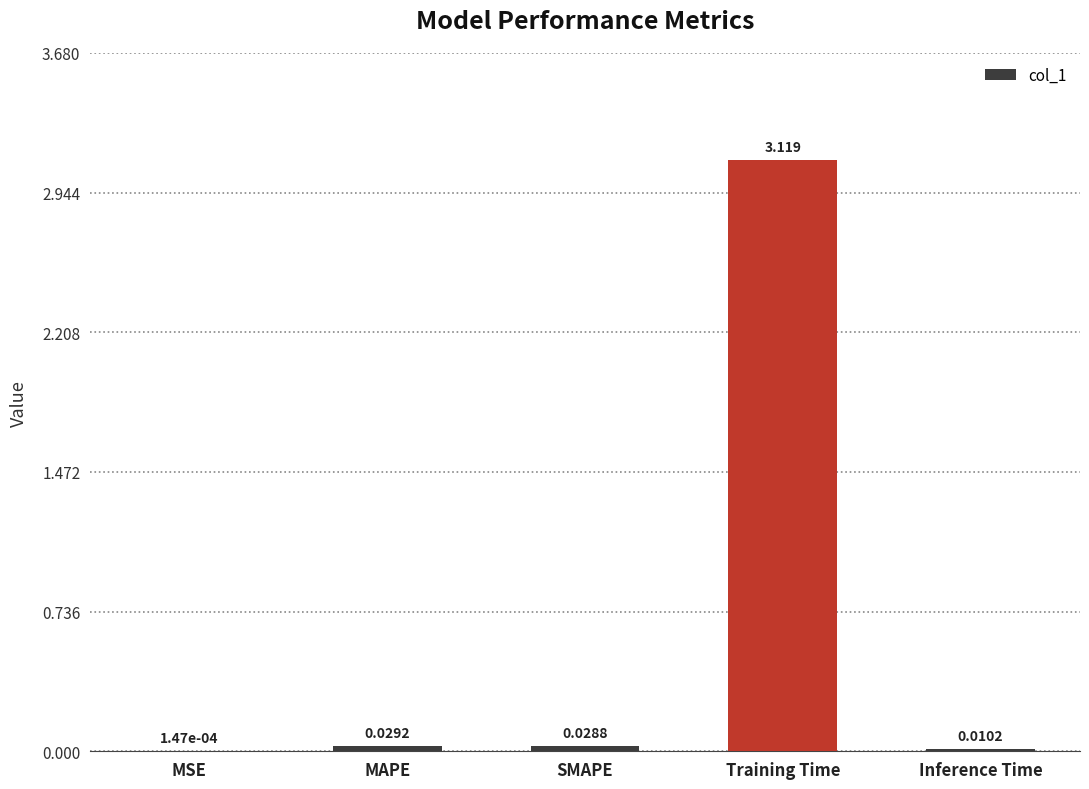

Which label corresponds to the largest value in the chart?

Training Time